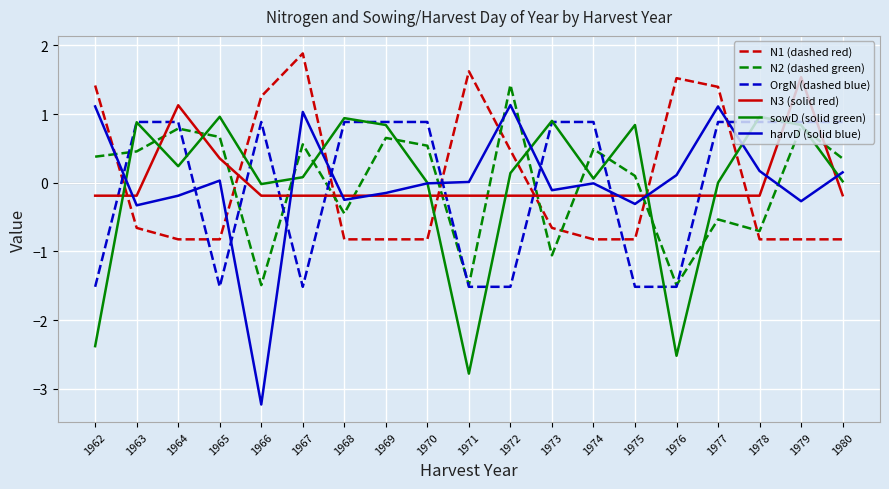

Between which two adjacent categories do N1 (dashed red) and N2 (dashed green) first intersect?

1962 and 1963